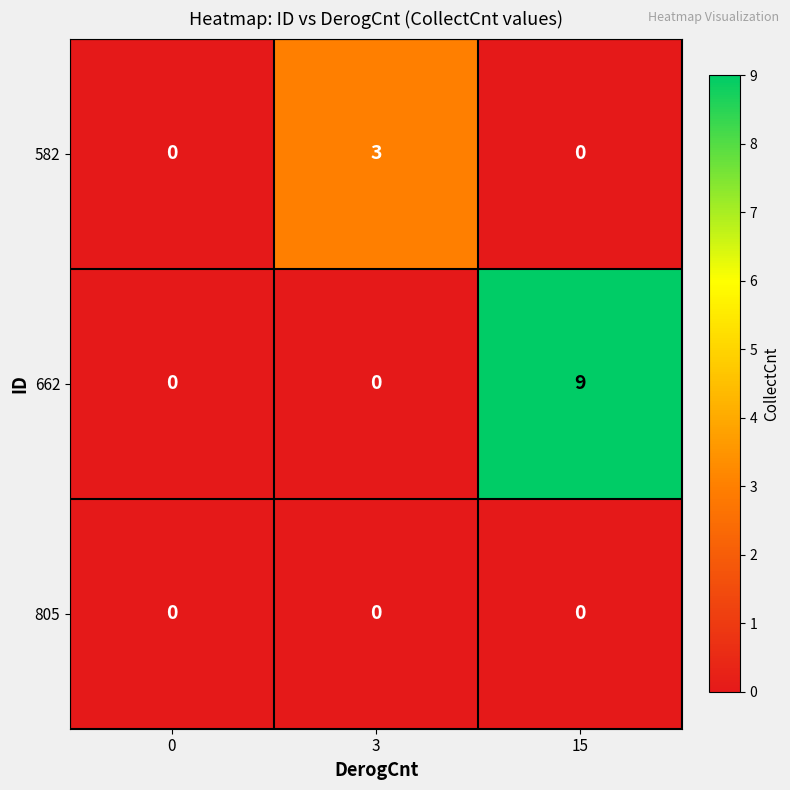

What is the difference between the maximum and minimum values in the 582 series?

3